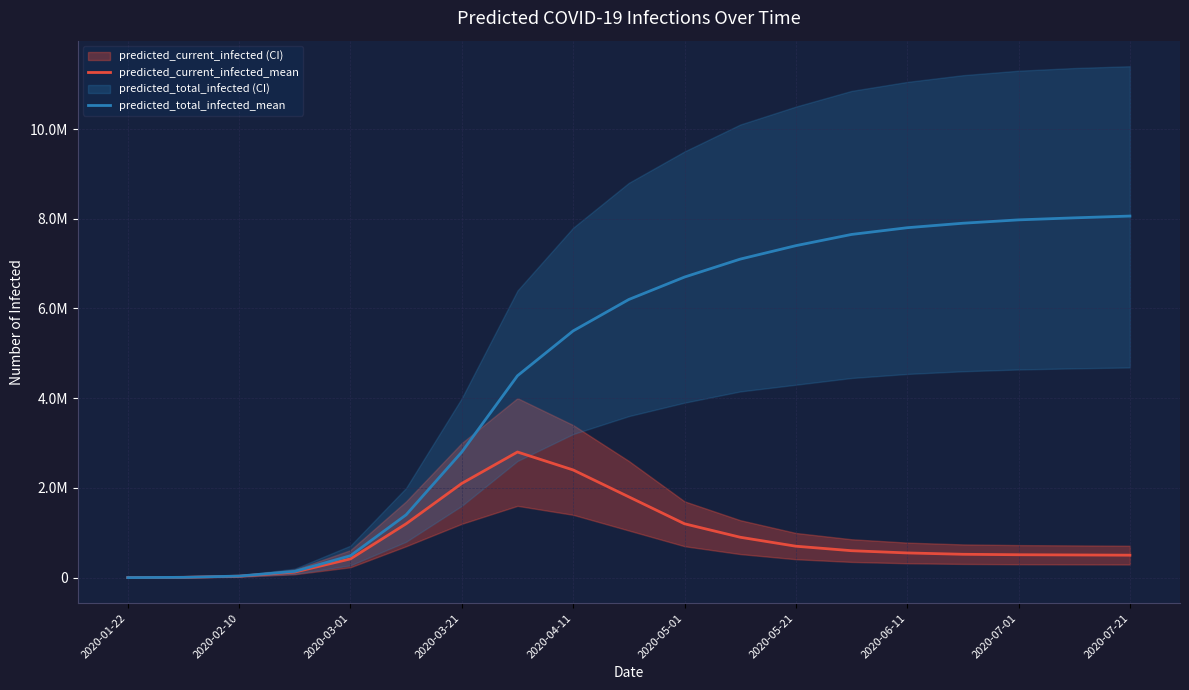

Reading right to left, what are all the values shown in this chart?

predicted_current_infected_mean: 500000	505000	510000	520000	550000	600000	700000	900000	1200000	1800000	2400000	2800000	2100000	1200000	417221	123557	31962	6258	532
predicted_total_infected_mean: 8060000	8020000	7975000	7900000	7800000	7650000	7400000	7100000	6700000	6200000	5500000	4500000	2800000	1400000	488415	139066	34624	6258	532